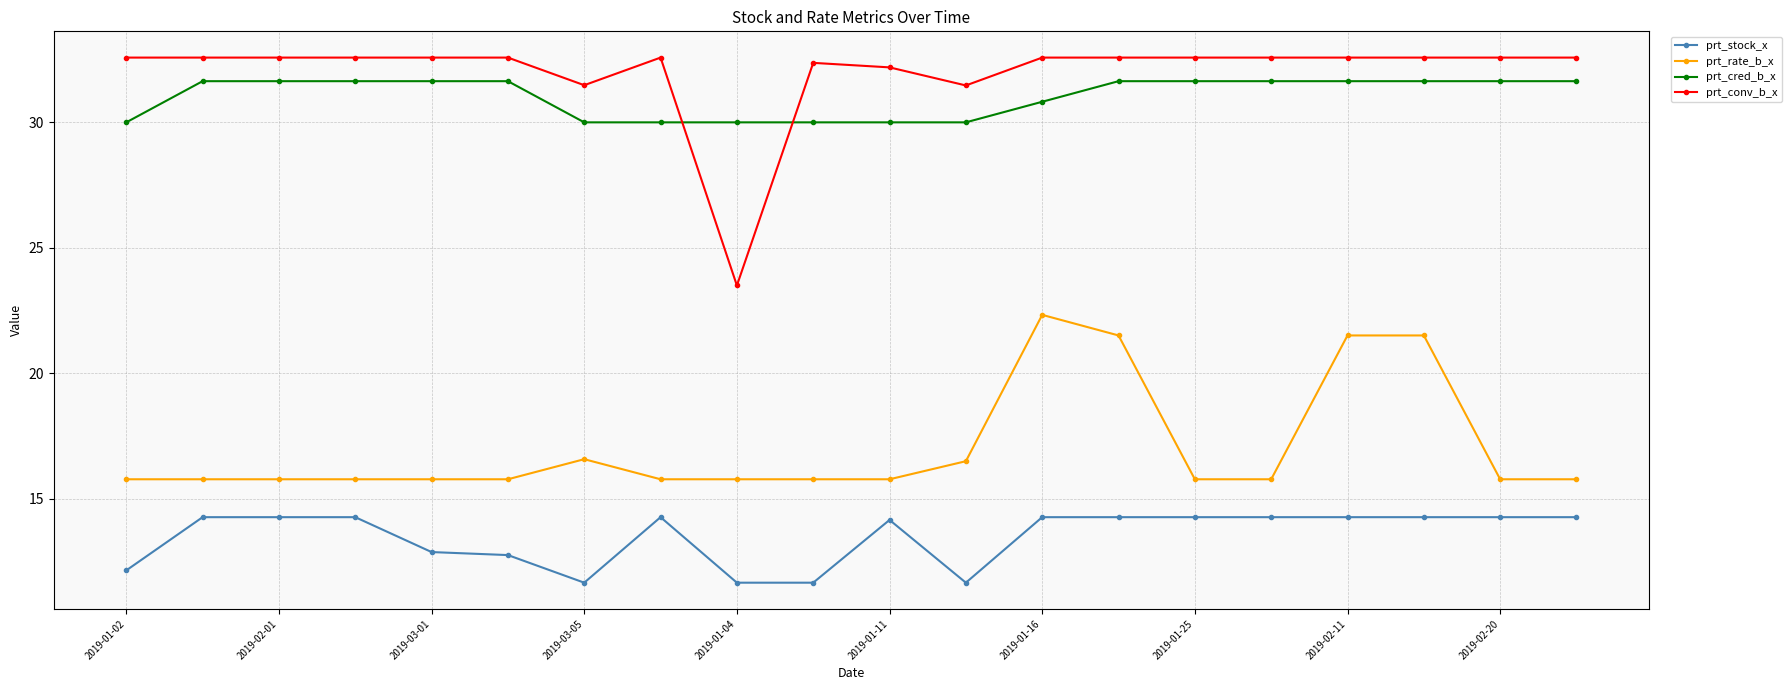

What is the sum of all prt_cred_b_x values?

620.5